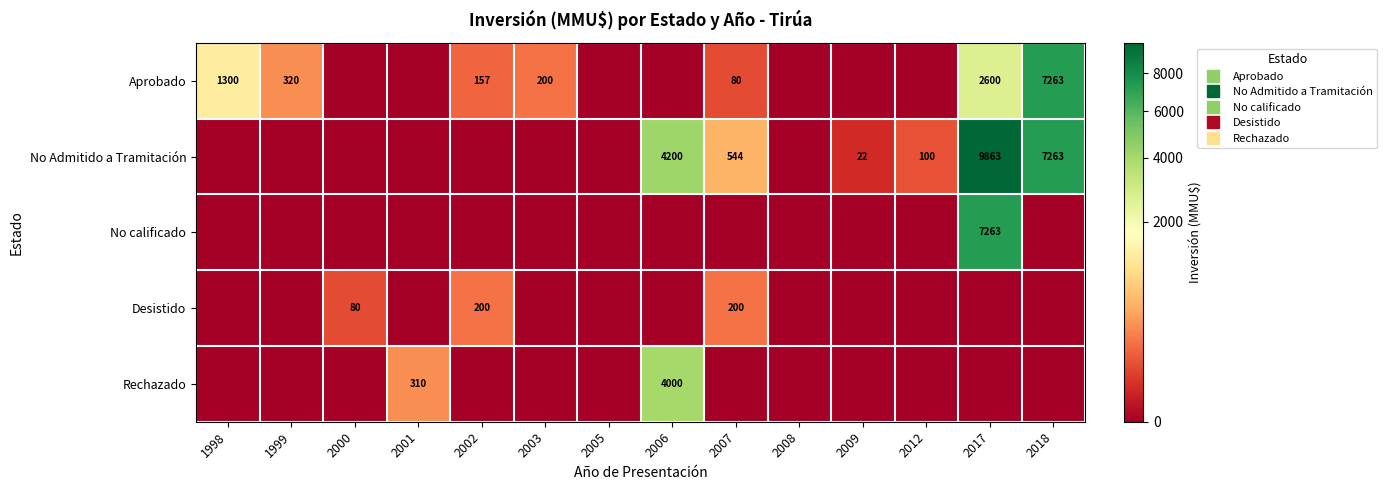

At how many categories does at least one series exceed 8940?

1